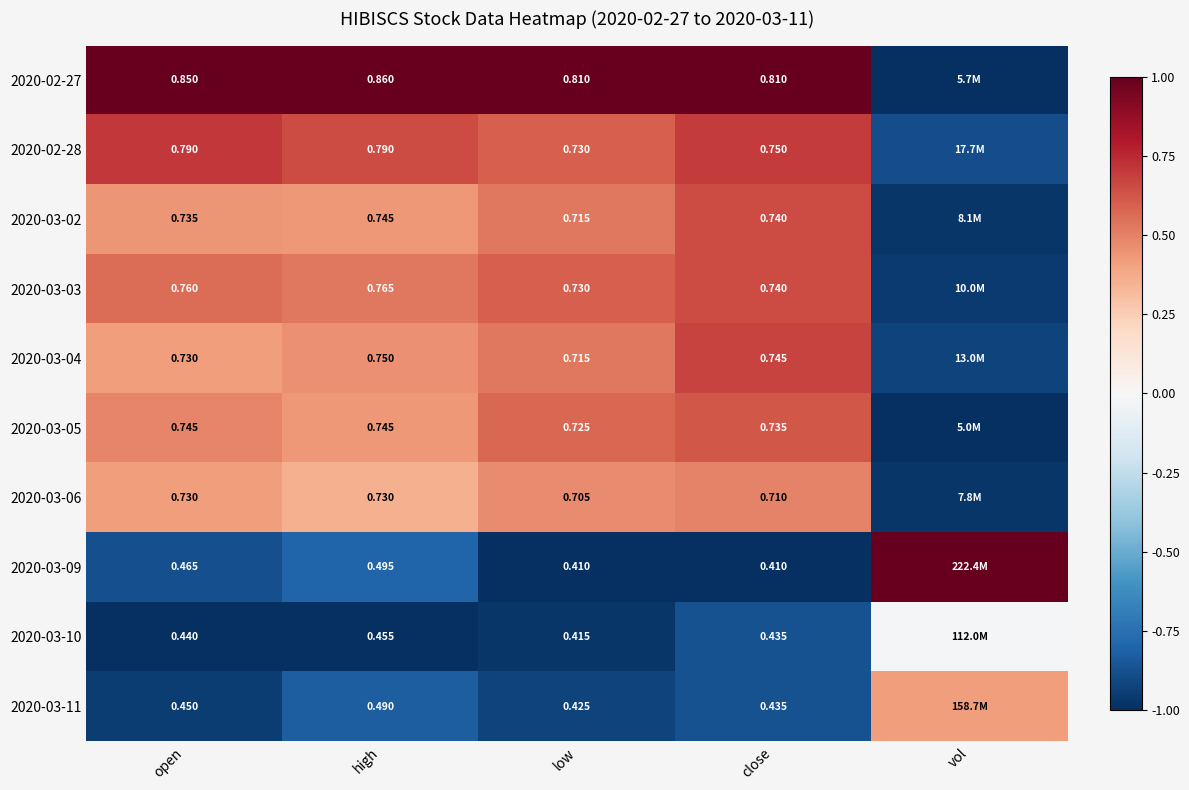

Is the value of 2020-02-28 at close greater than the value of 2020-02-27 at open?

No